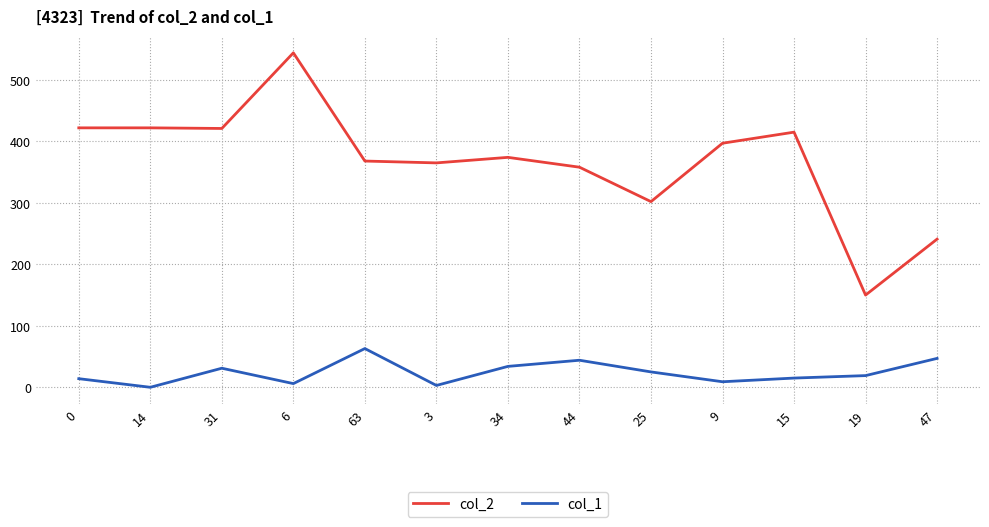

What is the maximum value shown in the chart?

544